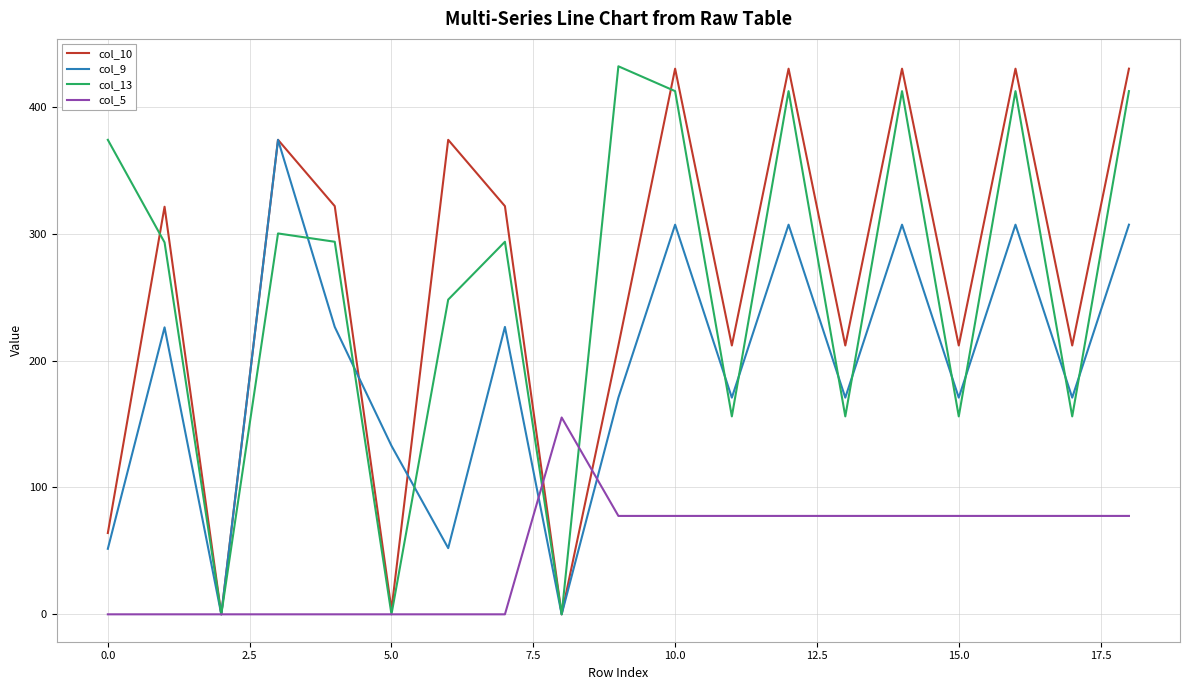

What is the highest value of the col_9 series?

374.0